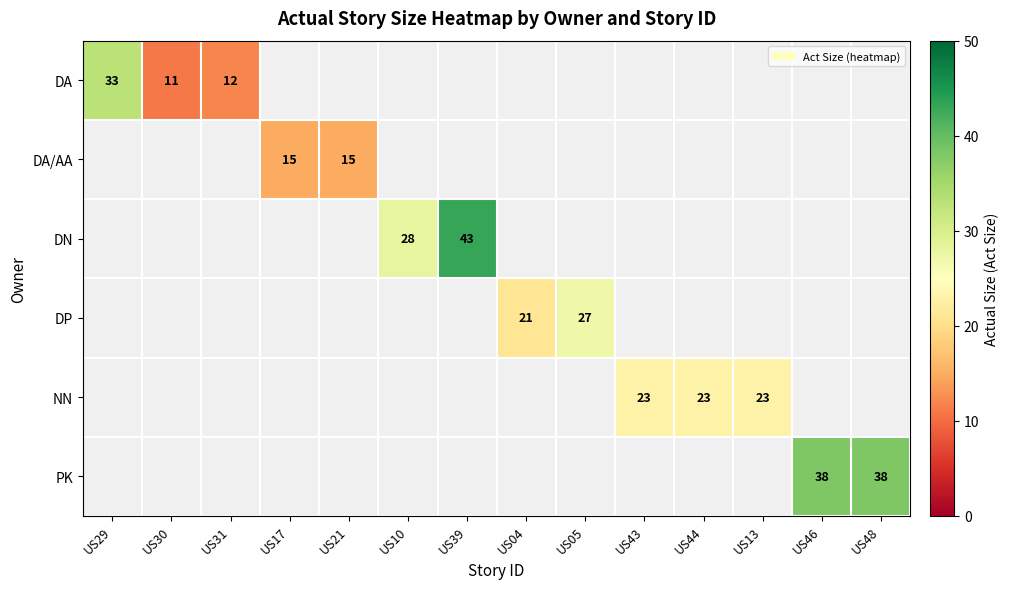

Which series has the largest range (max minus min)?

DA